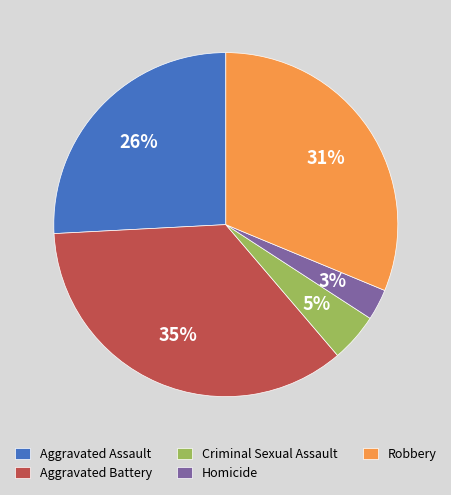

Between Criminal Sexual Assault and Aggravated Assault, which is larger?

Aggravated Assault